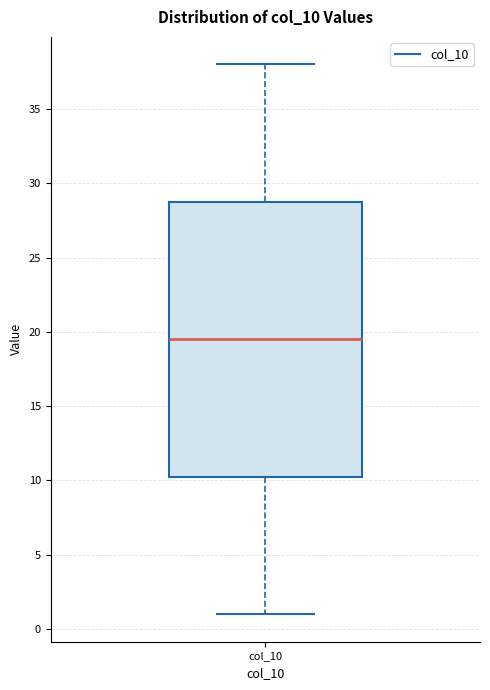

Transcribe this box plot: give where the median line is, the range the box spans, and where the two whiskers end, as read against the y-axis. The values are not printed on the chart, so give them approximately, as read against the axis.

median 19.5, box 10.5 to 29.0, whiskers 1.0 to 38.0